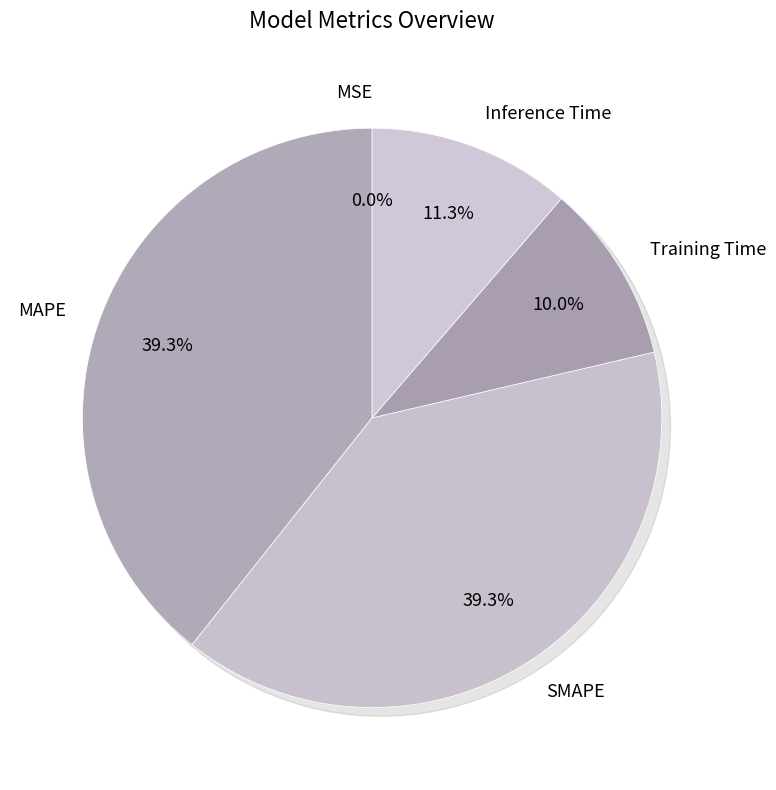

True or false: MSE accounts for 0% of the total.

True